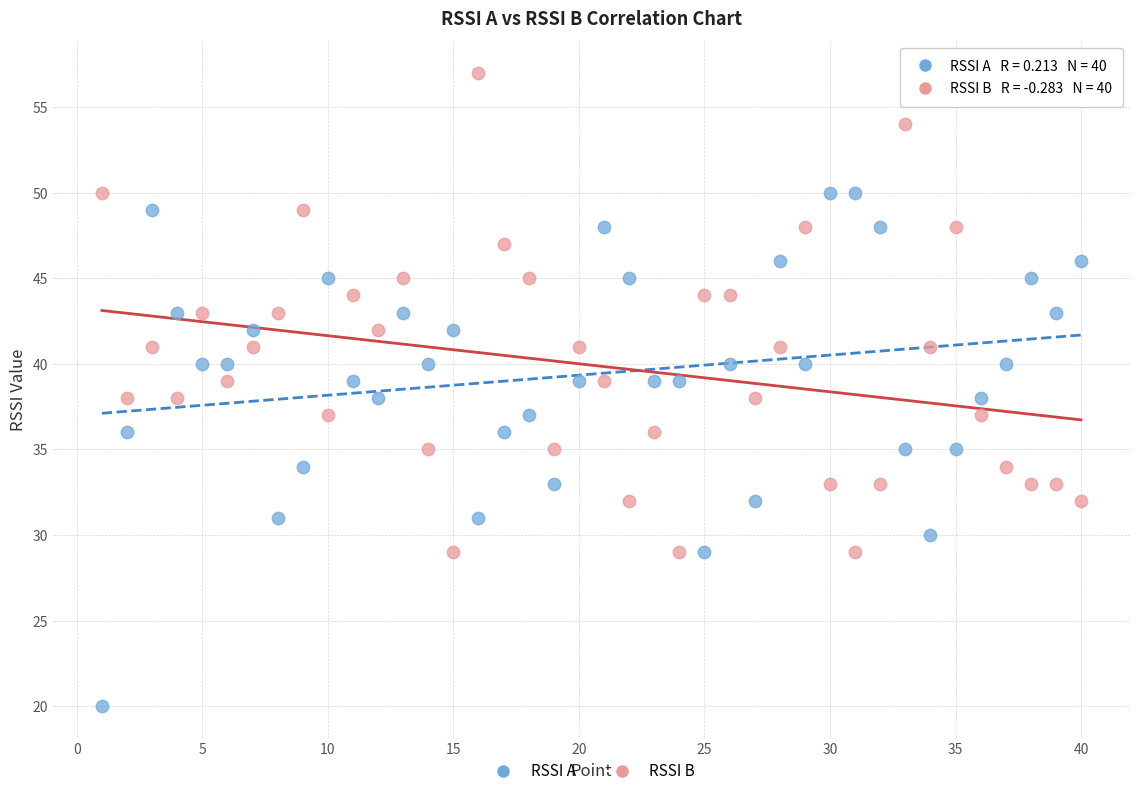

Across all data points, what is the range of X values (max minus min)?

39